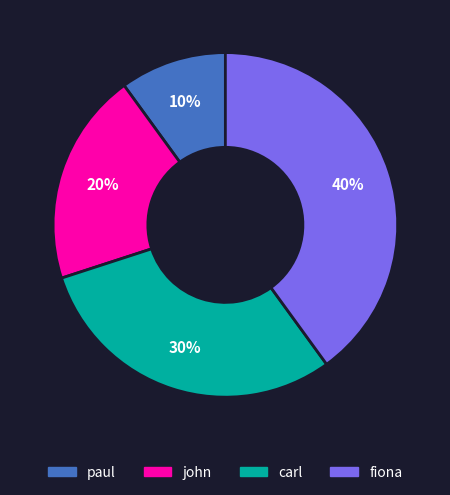

Is paul the majority of the pie?

No